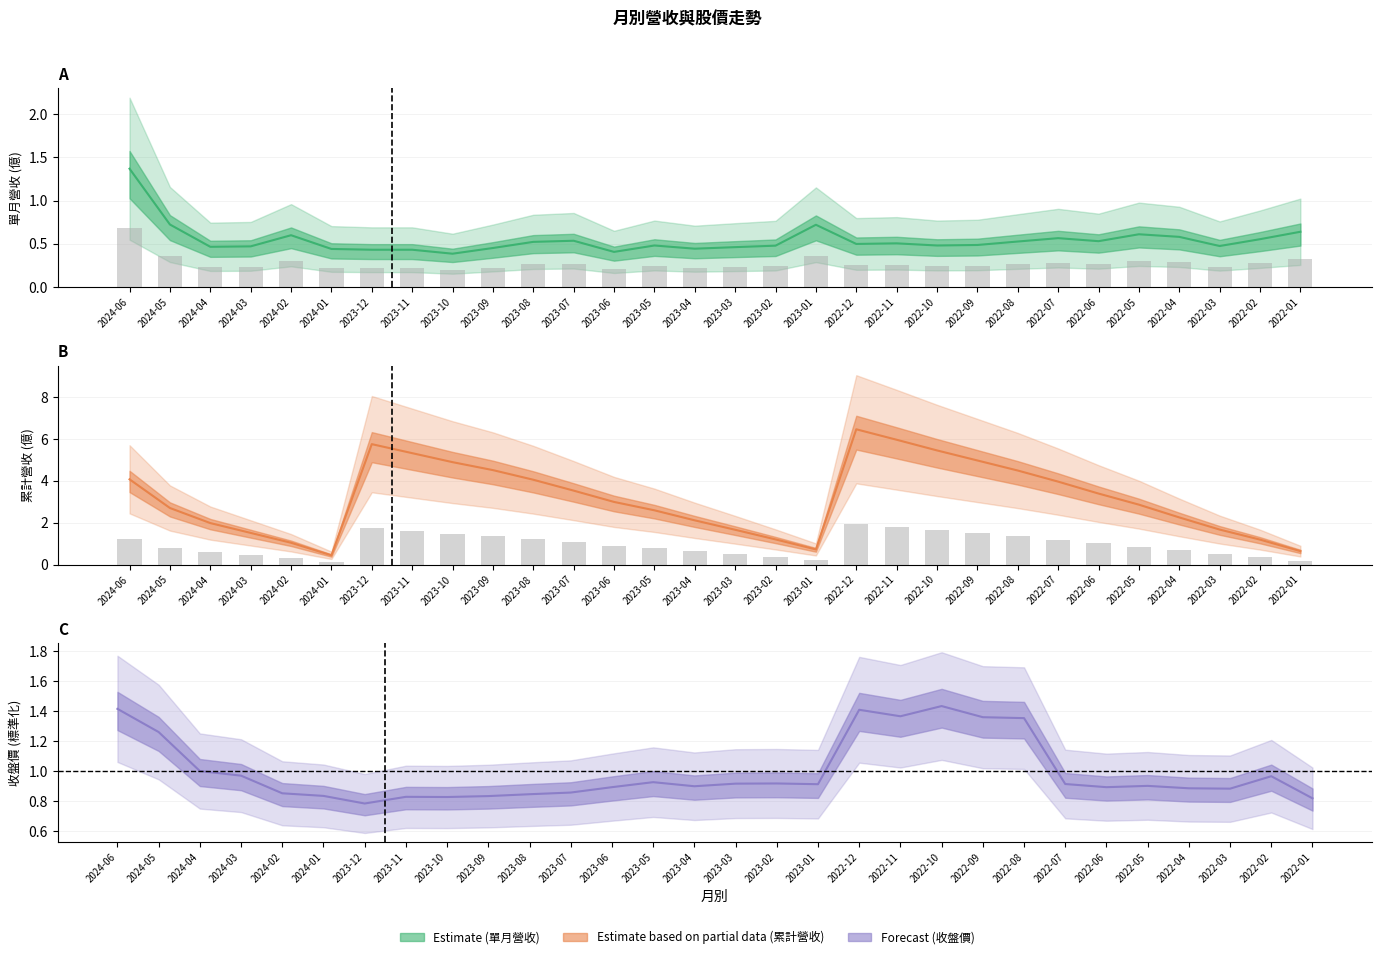

What is the sum of the 累計營收(億) values at 2023-05 and 2022-06?

6.0